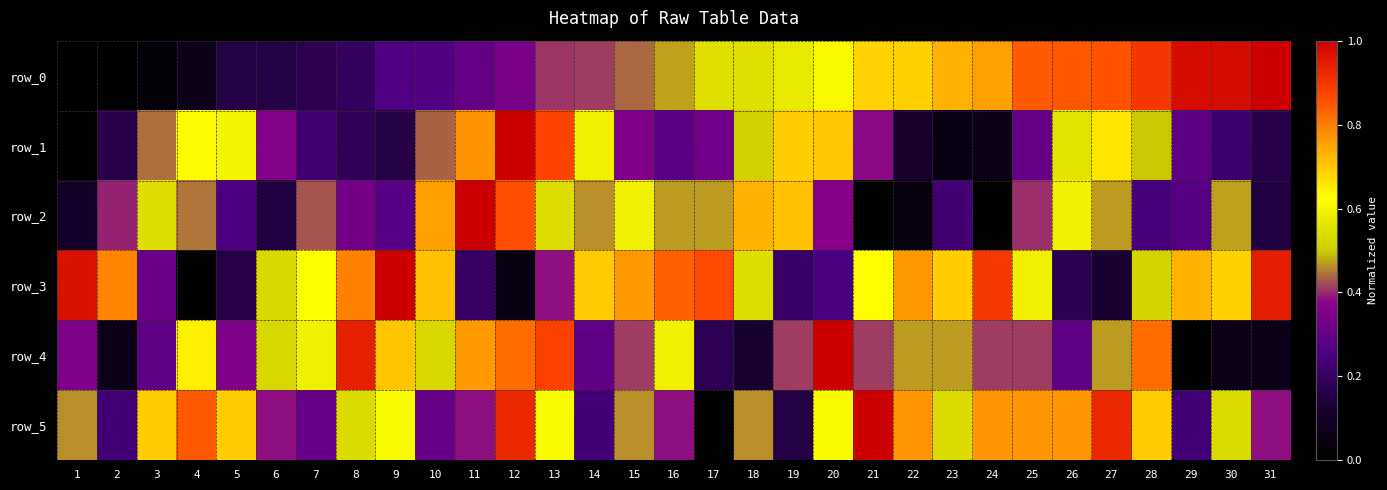

At which label does row_1 reach its peak?

12